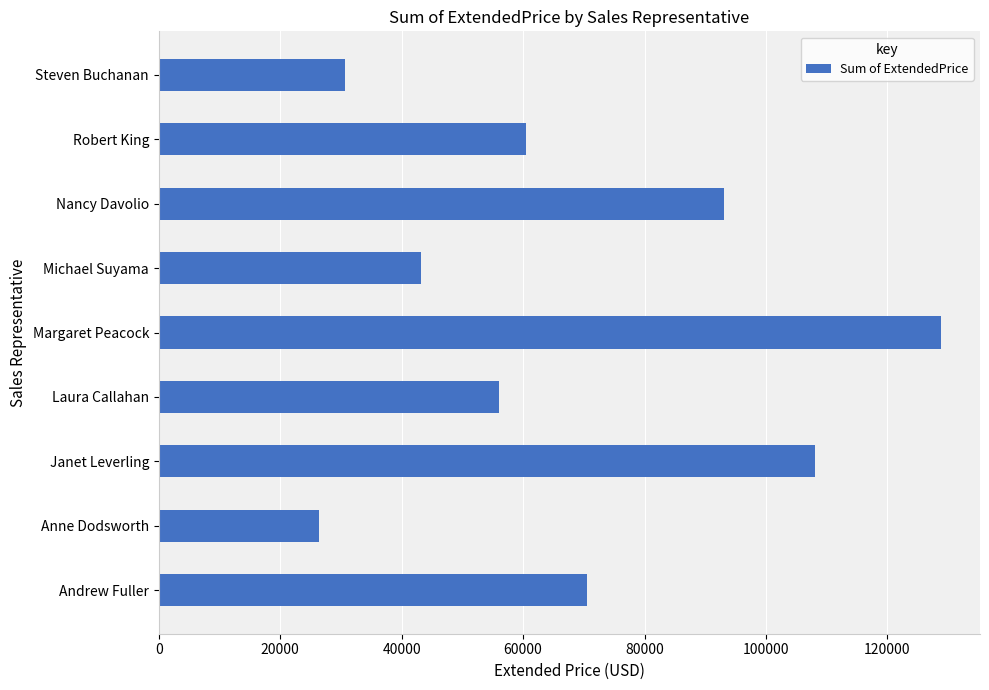

Reading top to bottom, list all the values displayed in this chart.

Steven Buchanan=30716.4	Robert King=60471.2	Nancy Davolio=93148.0	Michael Suyama=43126.4	Margaret Peacock=128809.8	Laura Callahan=56032.6	Janet Leverling=108026.1	Anne Dodsworth=26310.4	Andrew Fuller=70444.1